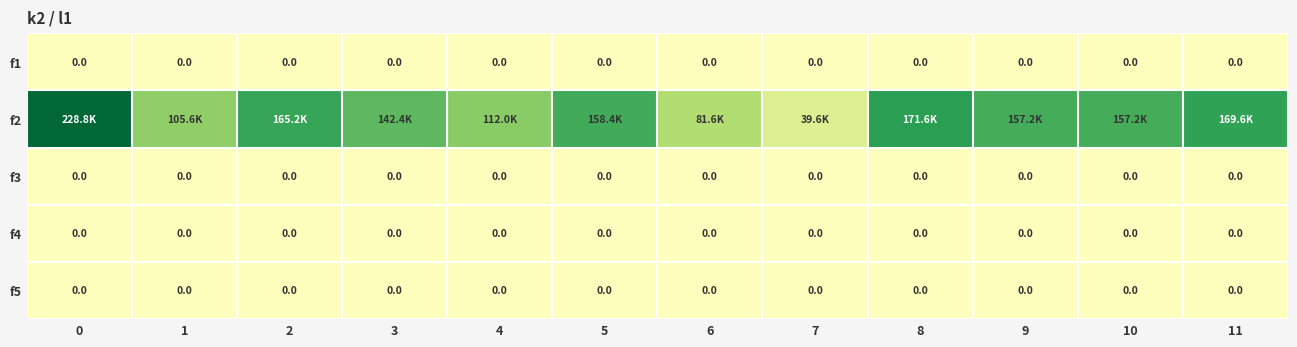

The f5 series shows 0 at 6. True or false?

True